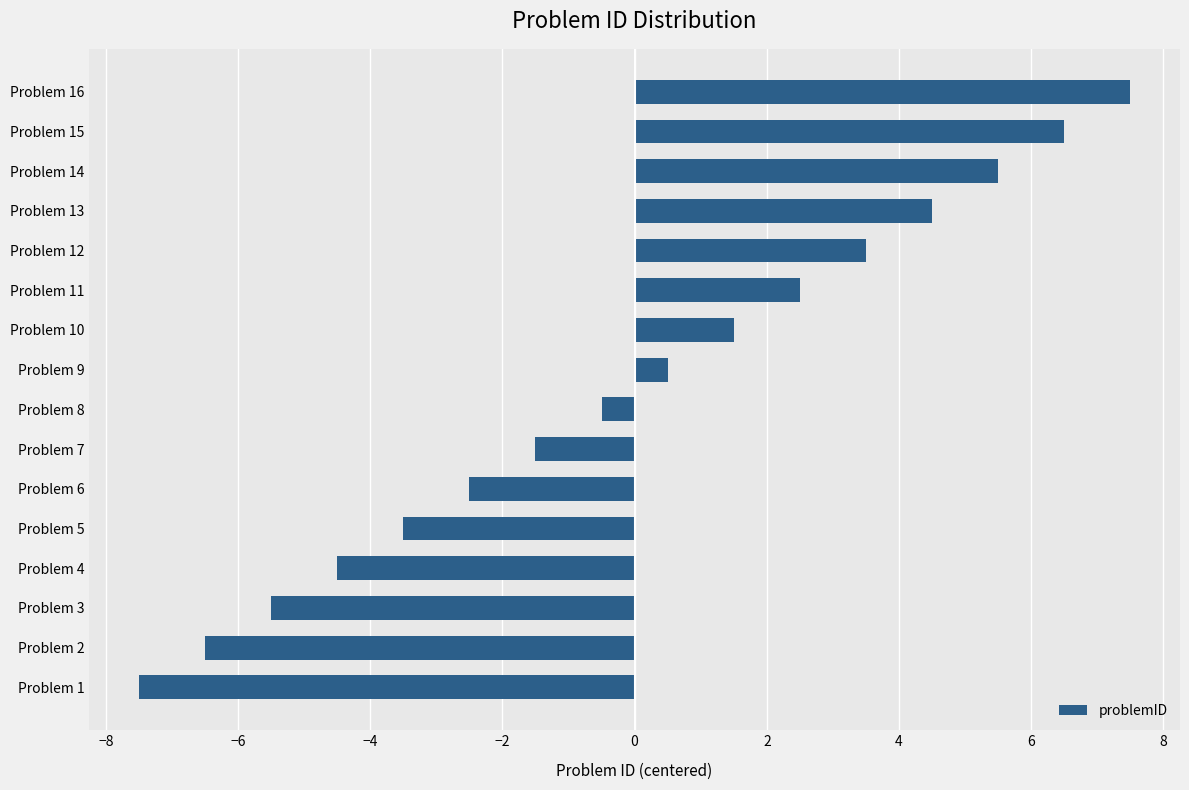

What is the difference between the values at Problem 13 and Problem 7?

6.0